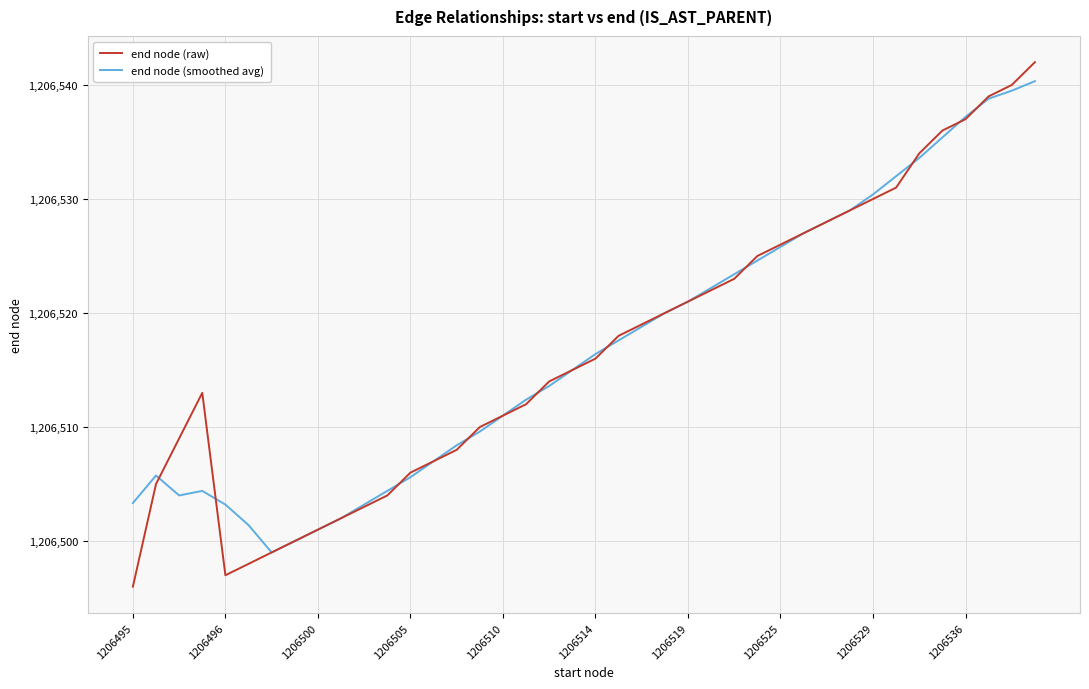

Which series has the widest spread of values?

end node (raw)